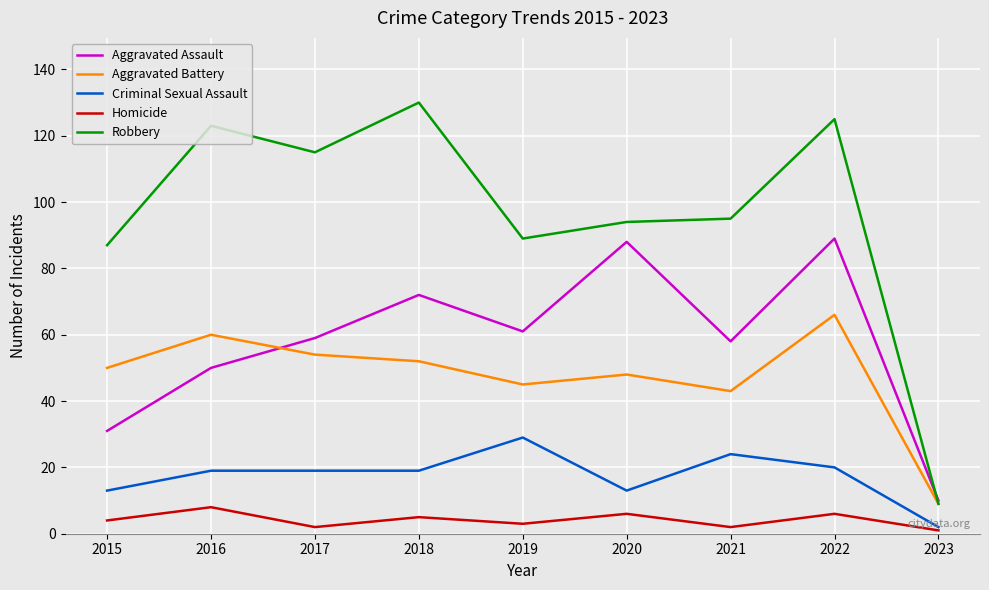

Where is the first local minimum for Robbery?

2017